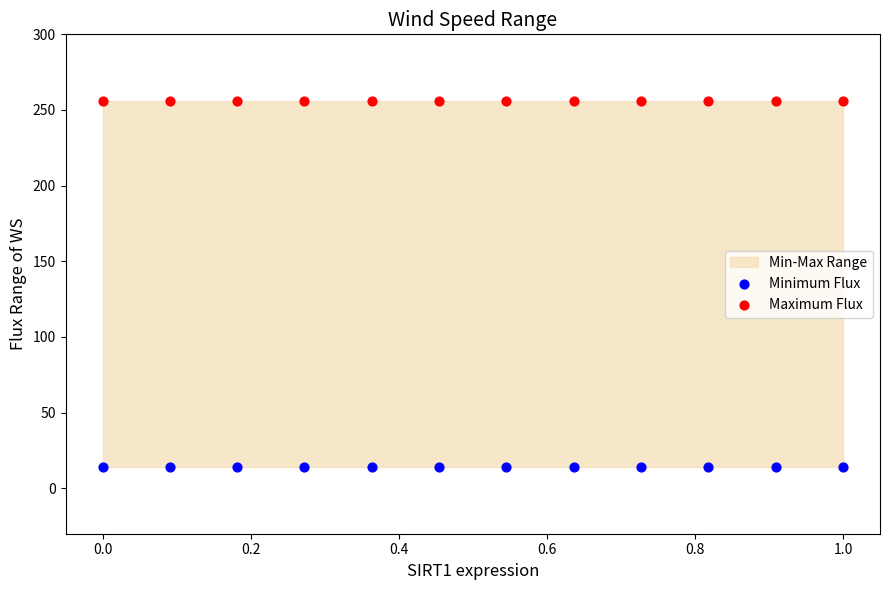

Which series contains the lowest Y value?

Minimum Flux